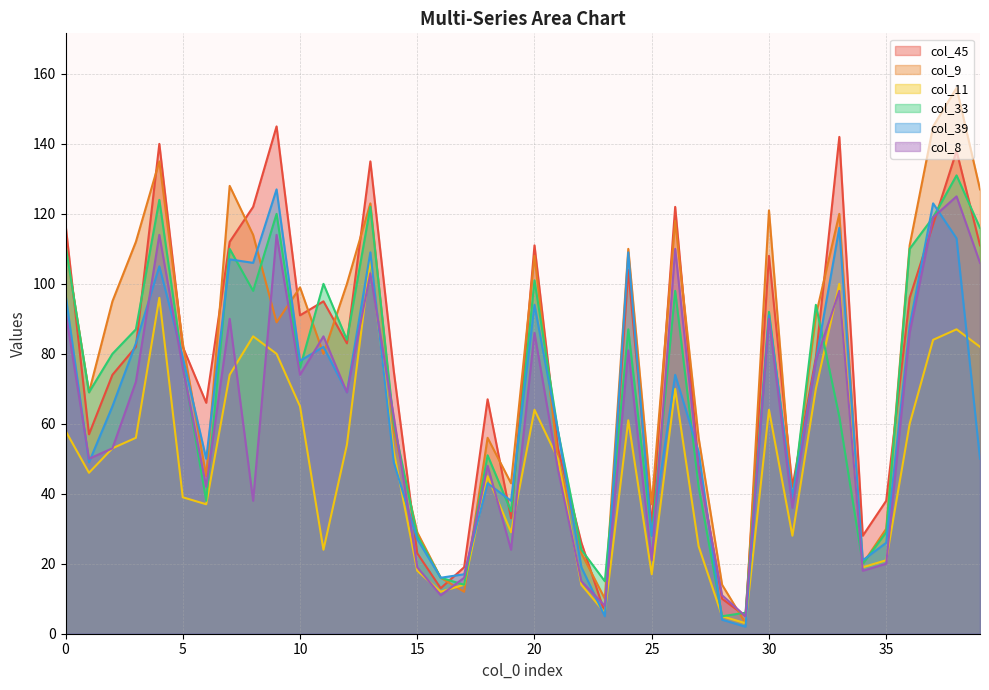

Which series ends up on top after the final intersection of col_11 and col_8?

col_8